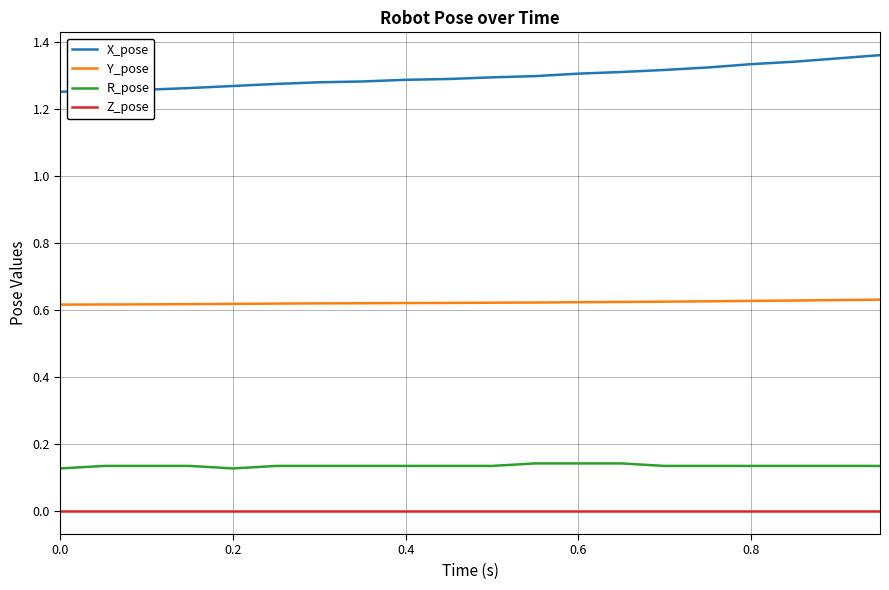

Does the chart display data point markers on the line(s)?

No